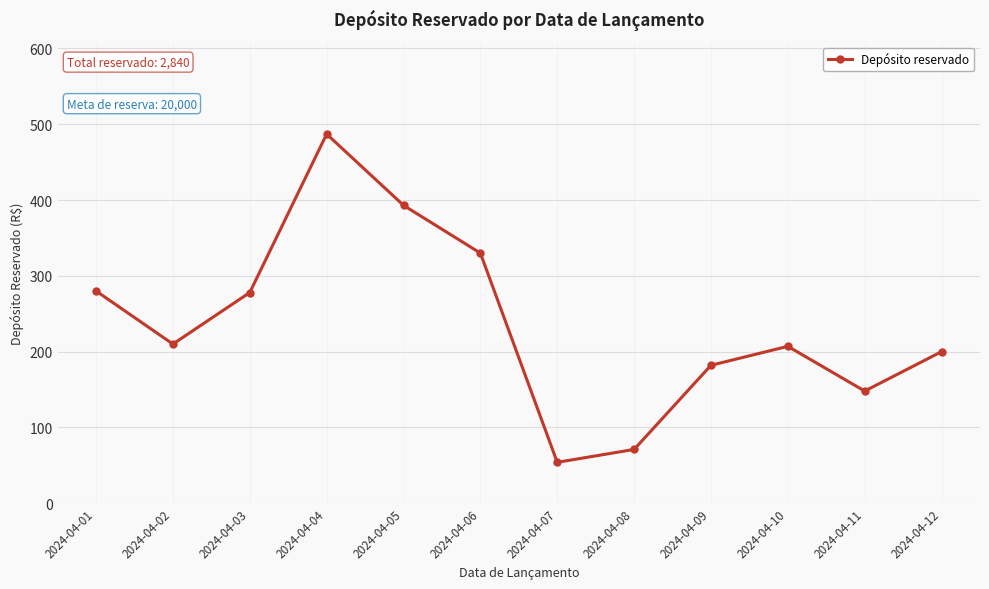

Approximately how many times larger is the value at 2024-04-05 compared to 2024-04-10?

1.9